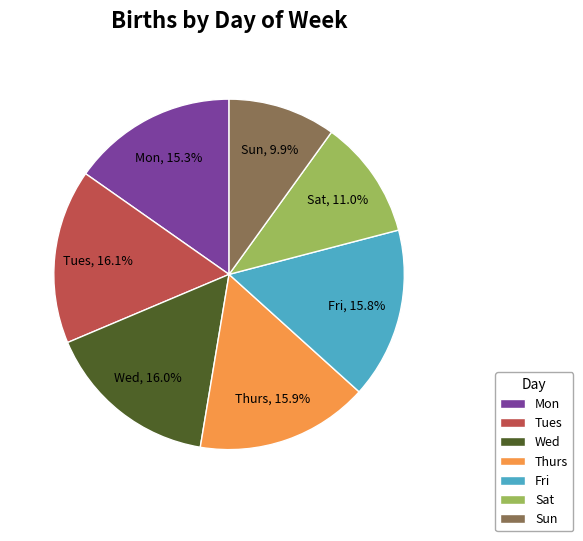

What is the ratio of the value at Fri to the value at Wed?

1.0